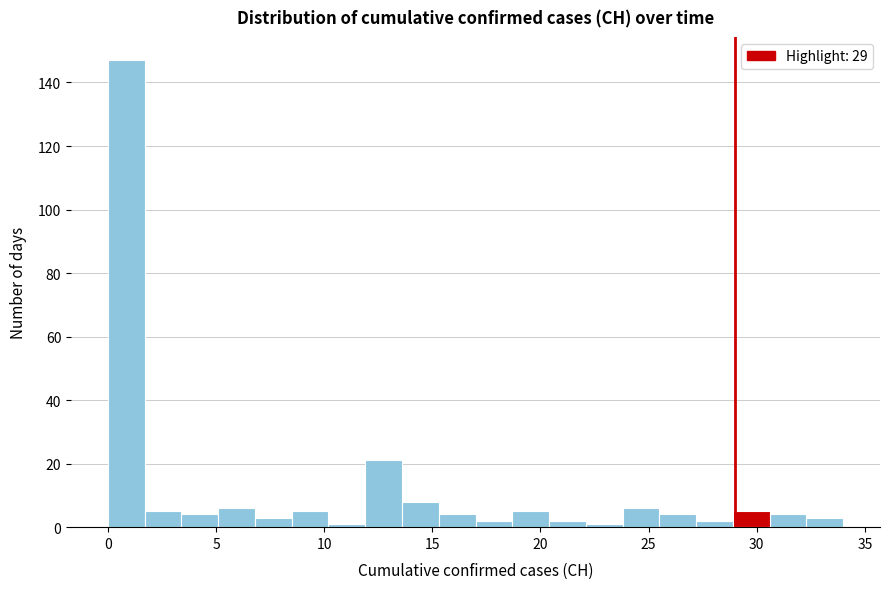

Read against the x-axis, roughly where is the centre of the tallest bar?

1.0